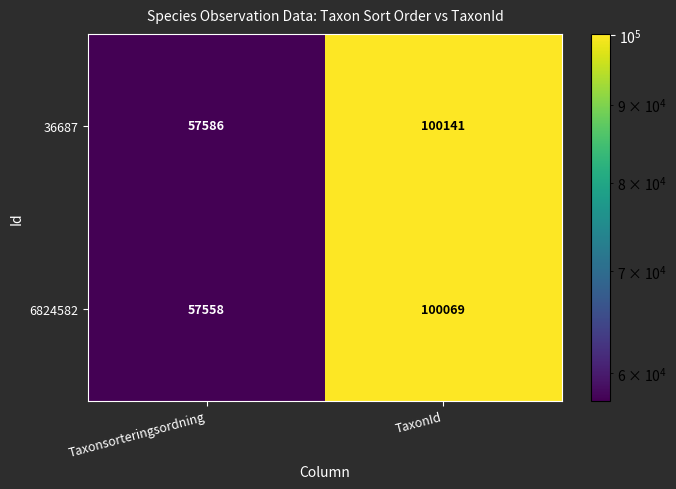

What is the difference between the 36687 values at Taxonsorteringsordning and TaxonId?

42555